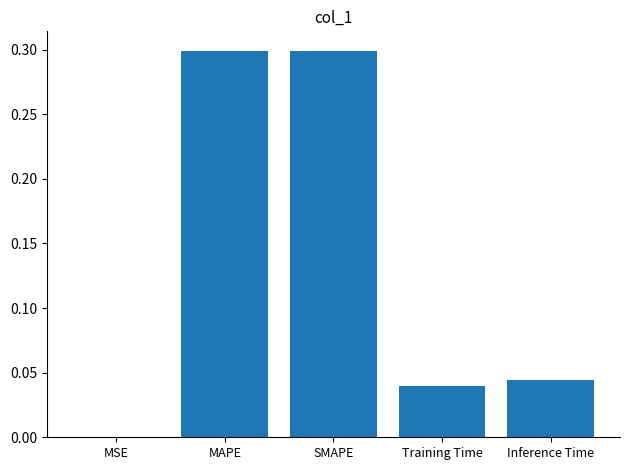

What is the maximum value shown in the chart?

0.3